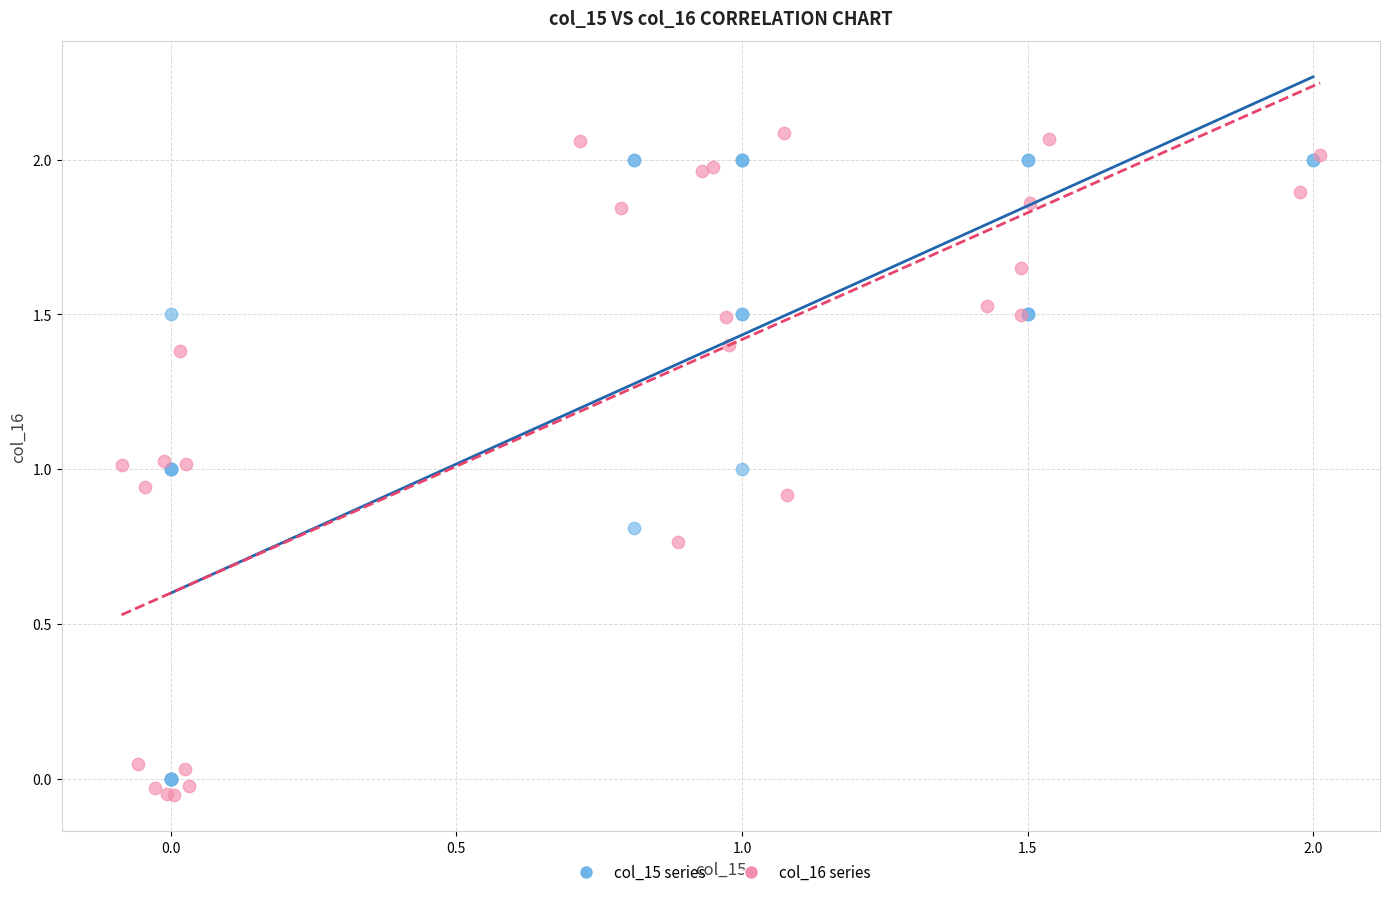

Which series has the widest spread of Y values?

col_16 series